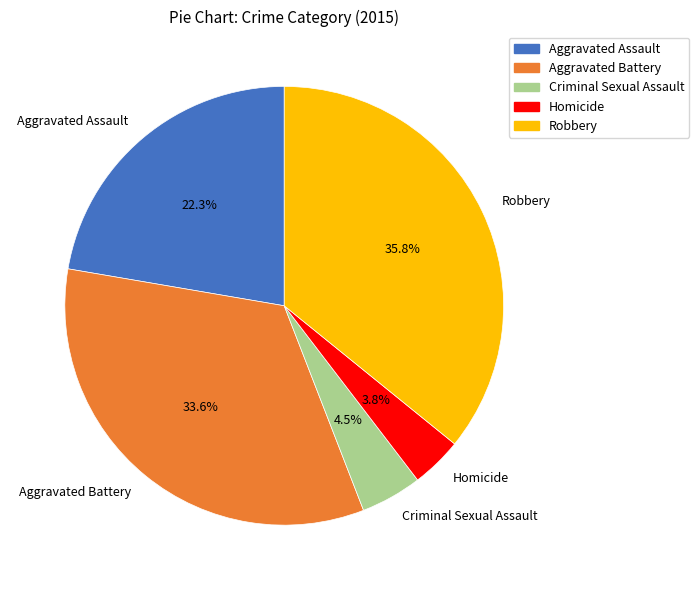

Is there any slice that represents more than half of the pie?

No